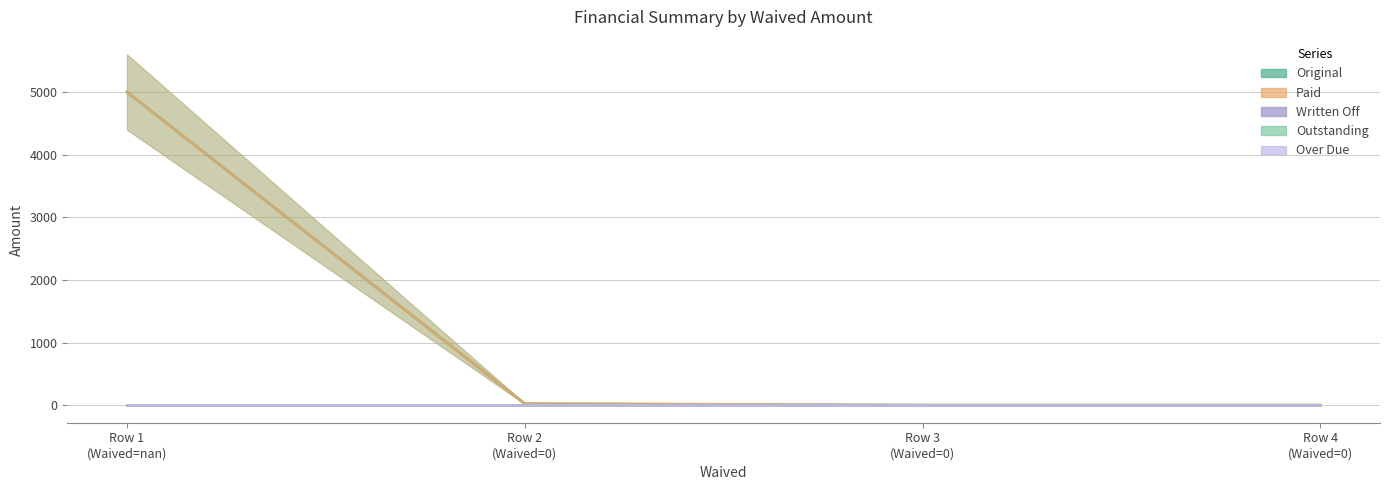

What are all the series names shown in the legend?

Original, Paid, Written Off, Outstanding, Over Due